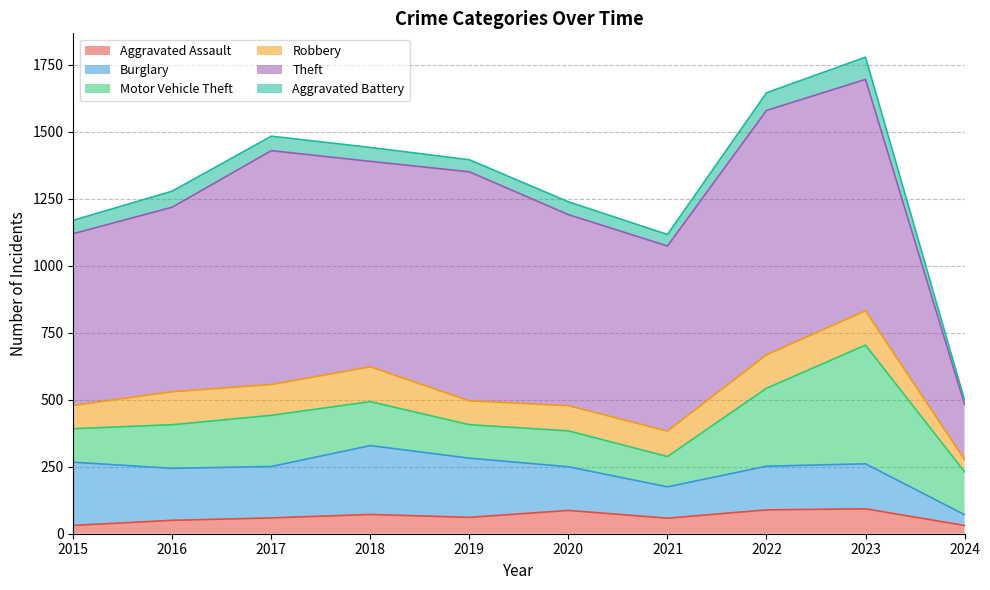

Where is the first local minimum for Motor Vehicle Theft?

2019